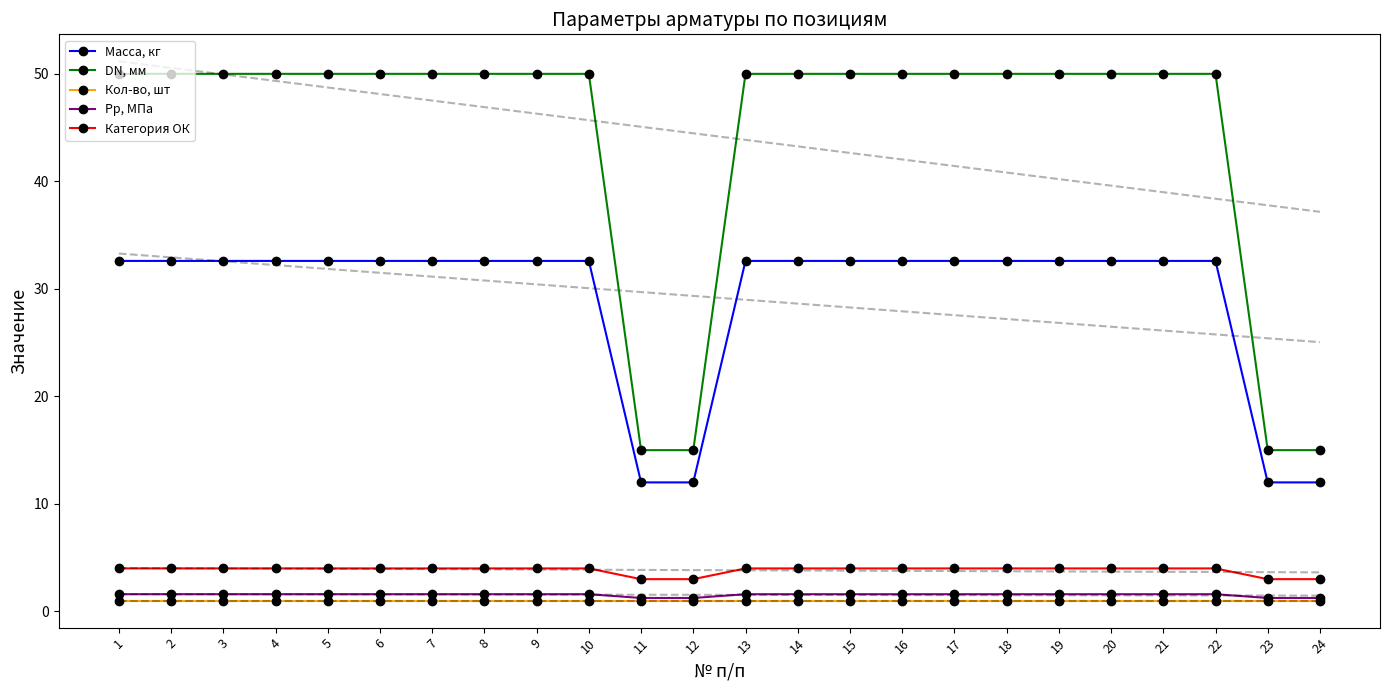

True or false: Pp, МПа and DN, мм intersect in this chart.

False